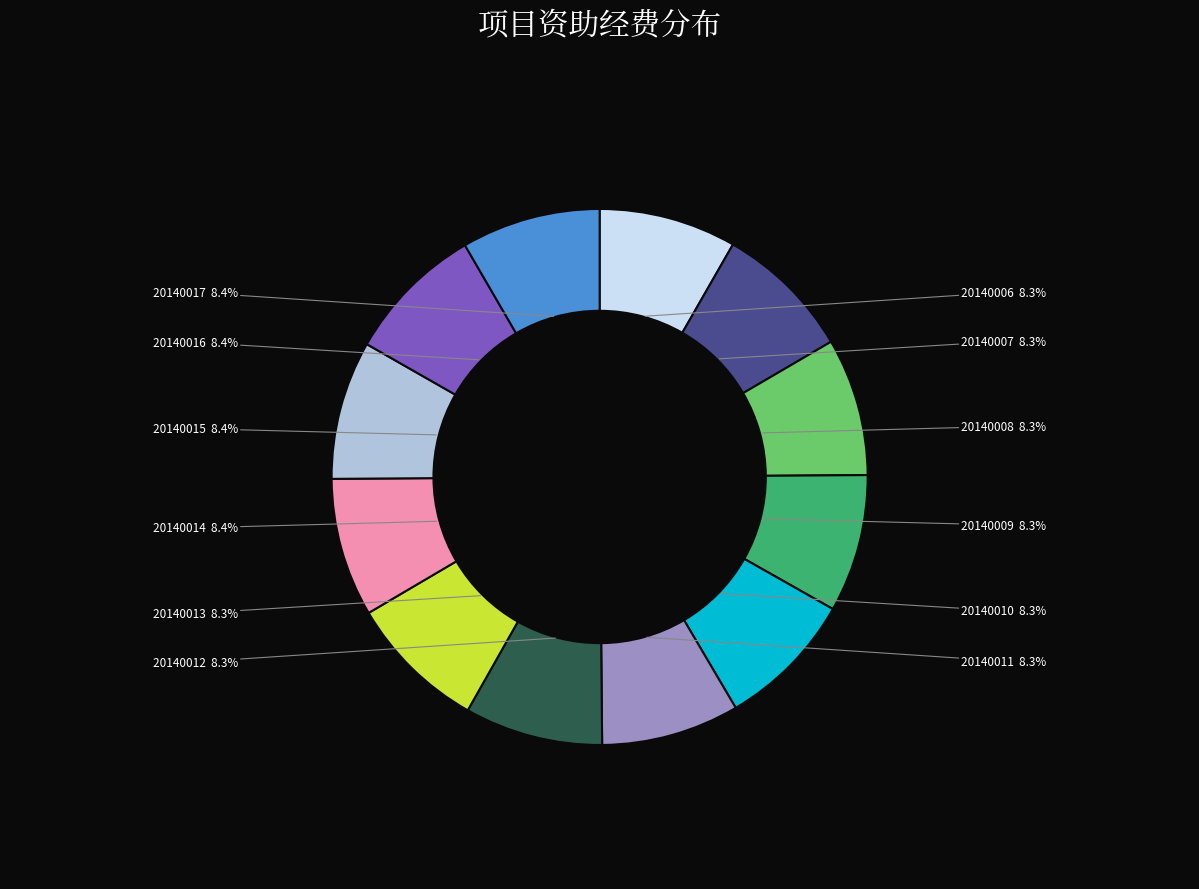

What percentage is the 20140015 slice, to the nearest percent?

8%